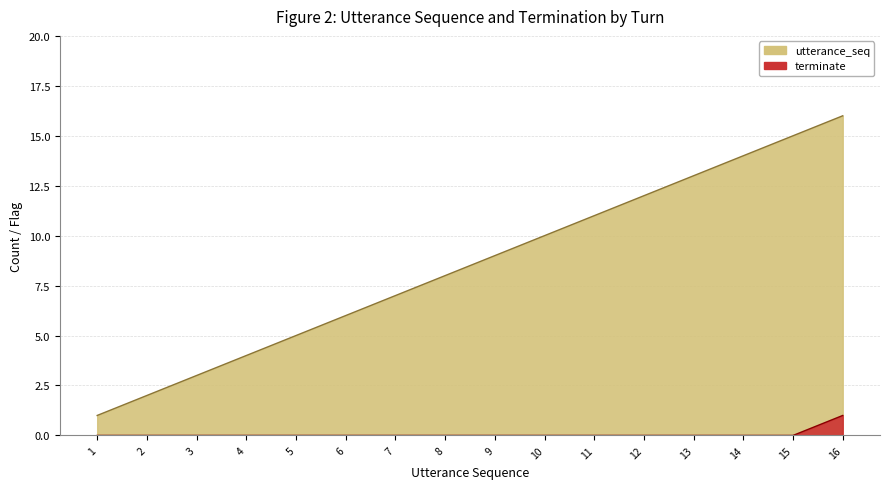

True or false: terminate has a value of 0 at 9.

True